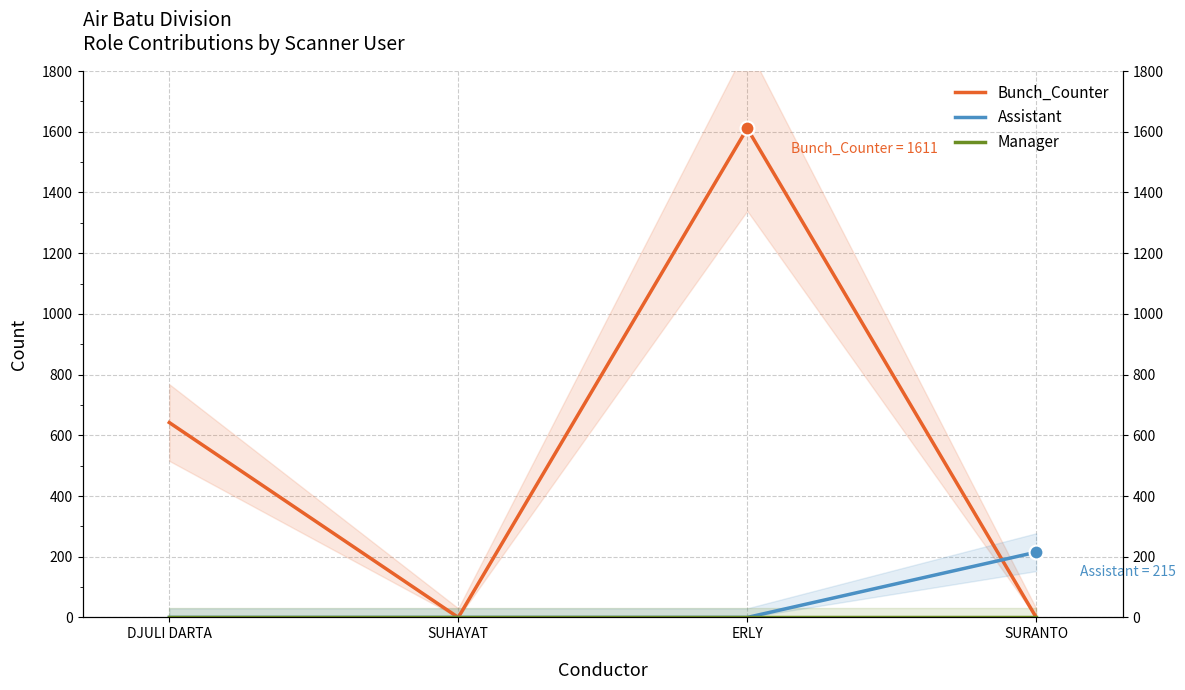

Which series has the largest total across all categories?

Bunch_Counter